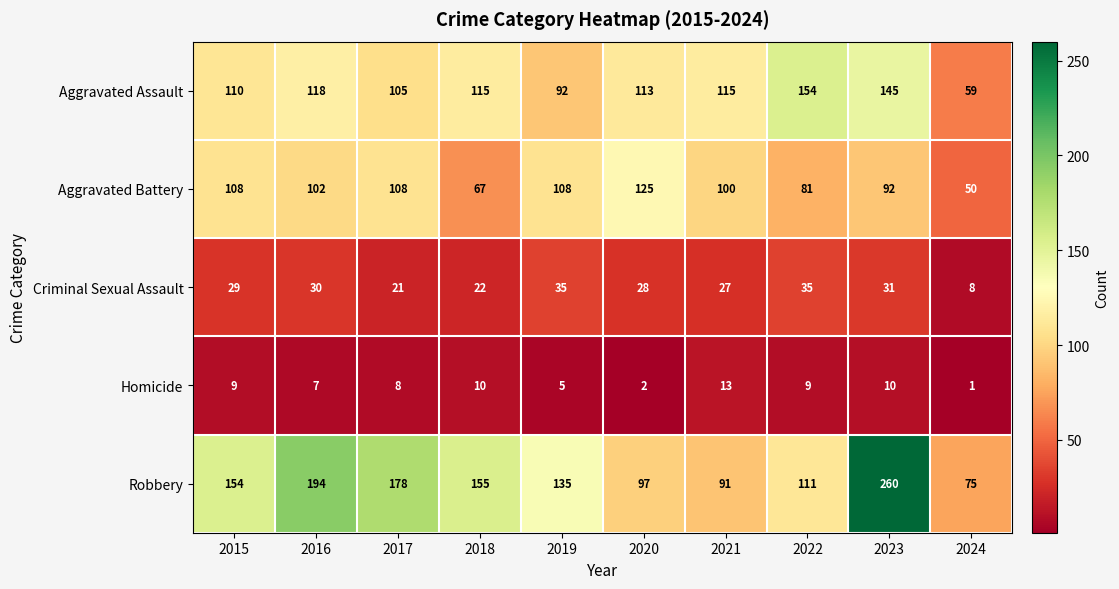

At 2017, list the series in order from smallest to largest.

Homicide, Criminal Sexual Assault, Aggravated Assault, Aggravated Battery, Robbery